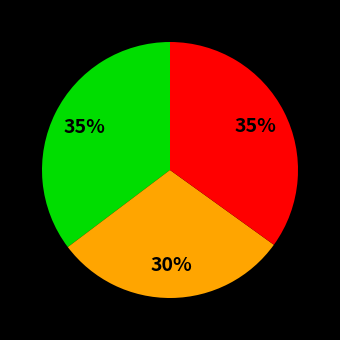

Is there any slice that represents more than half of the pie?

No